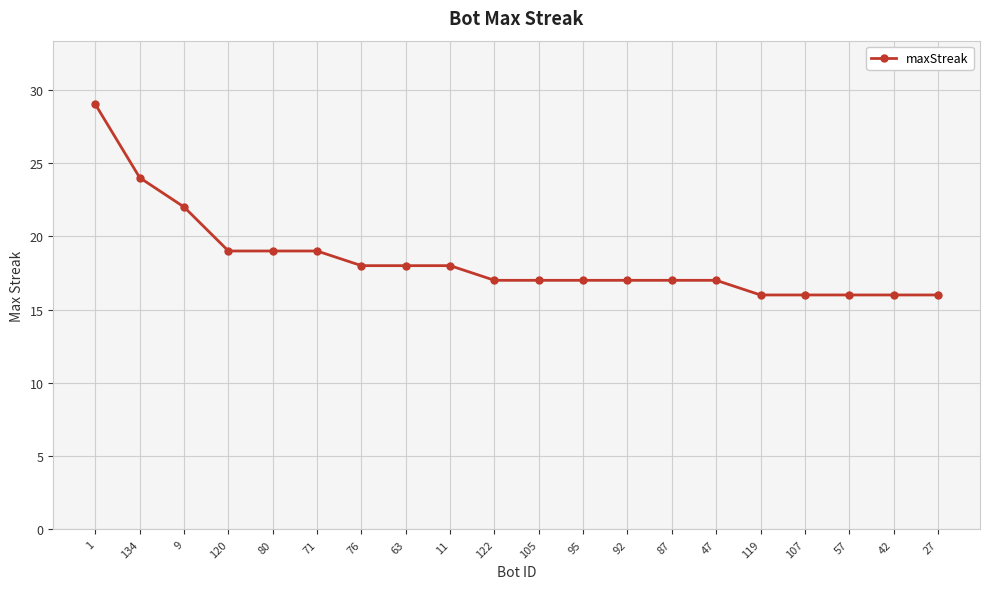

How many lines are shown in the chart?

1